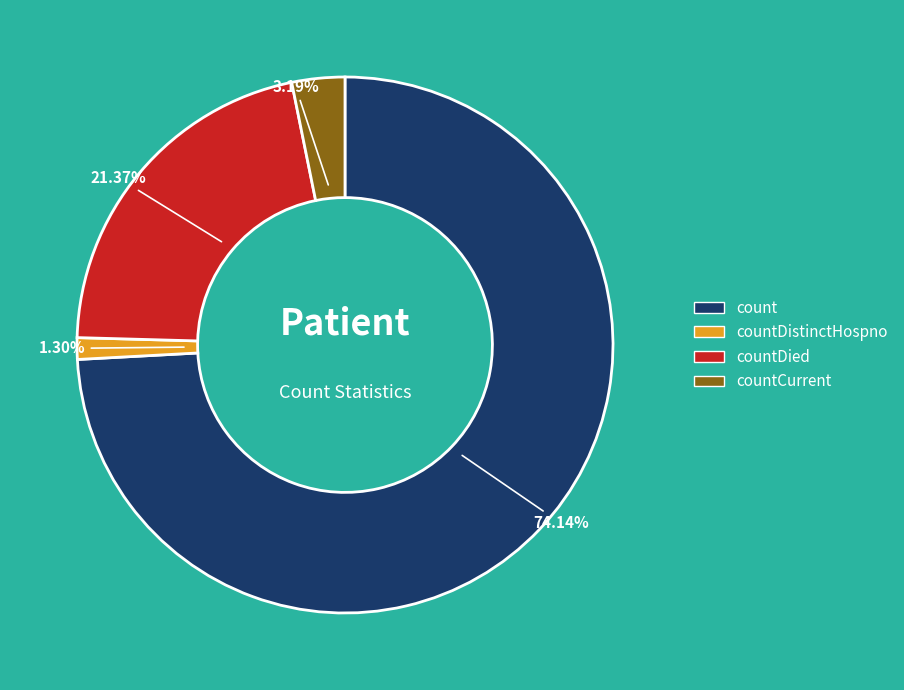

The count slice represents 74% of the pie. True or false?

True